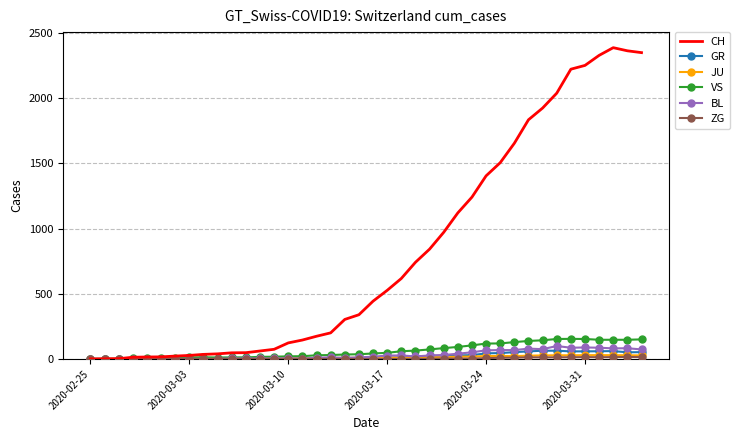

What is the maximum value for CH?

2387